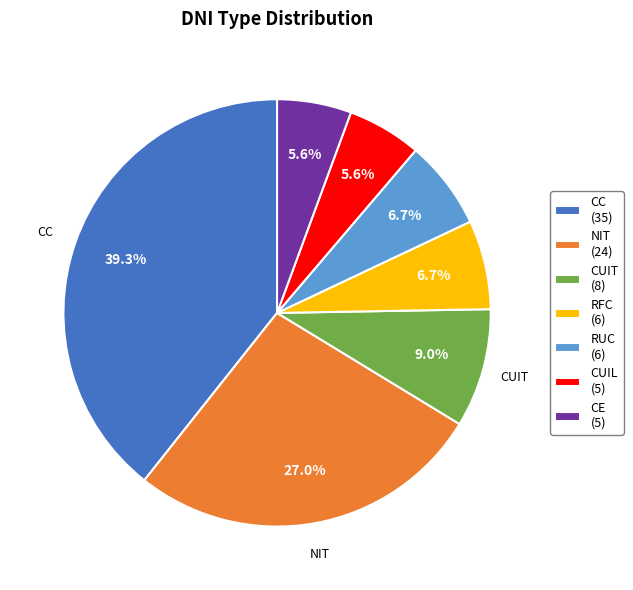

What percentage is the NIT slice, to the nearest percent?

27%